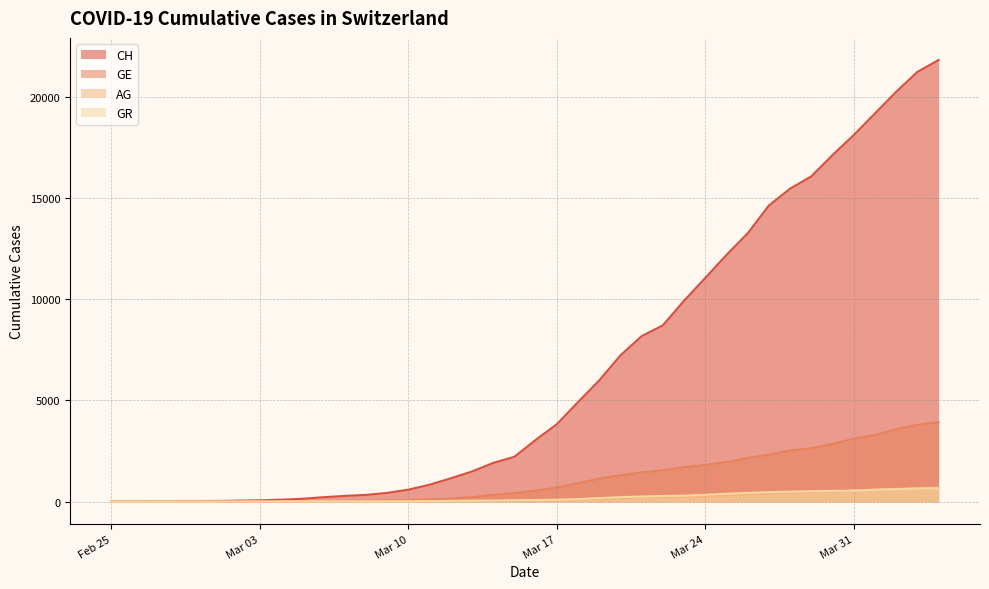

What is the maximum value shown in the chart?

21804